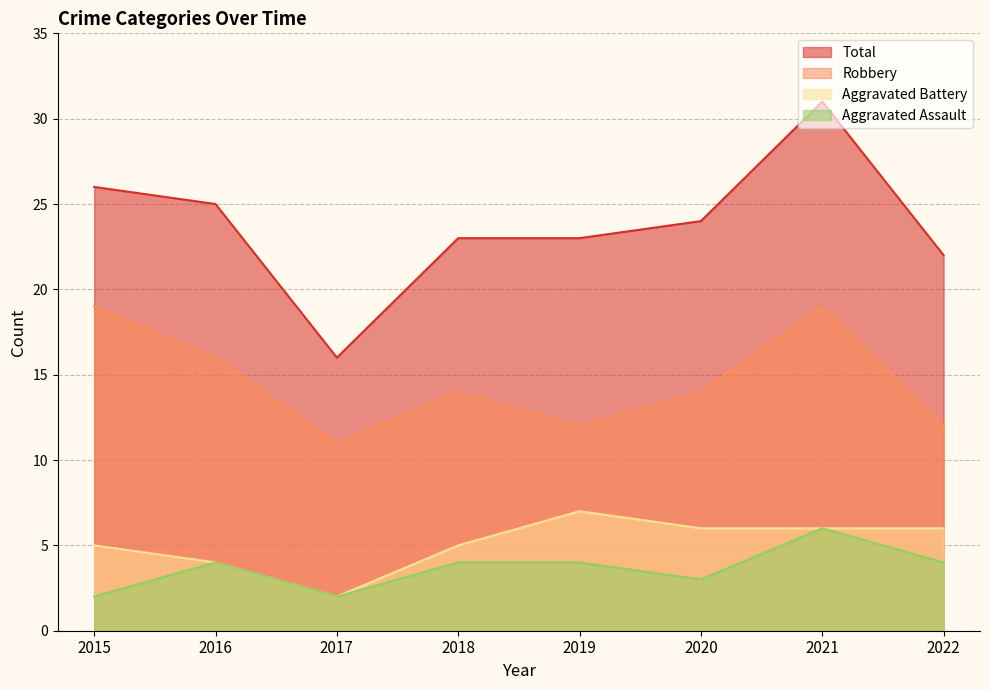

What is the maximum value for Aggravated Battery?

7